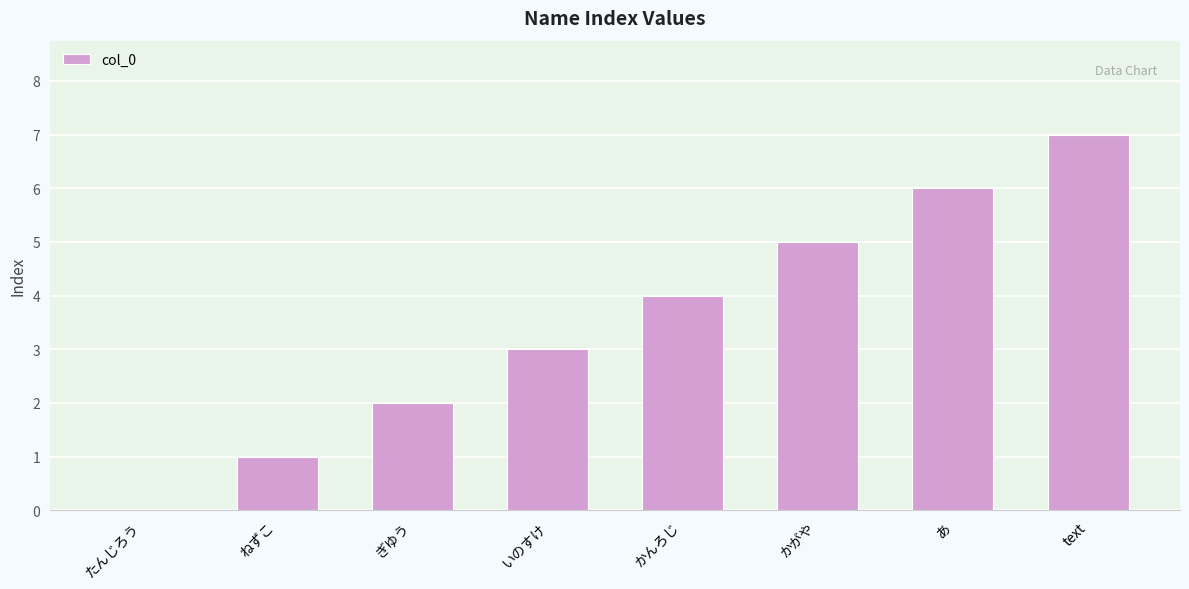

Is it true that the value at たんじろう is 0?

True